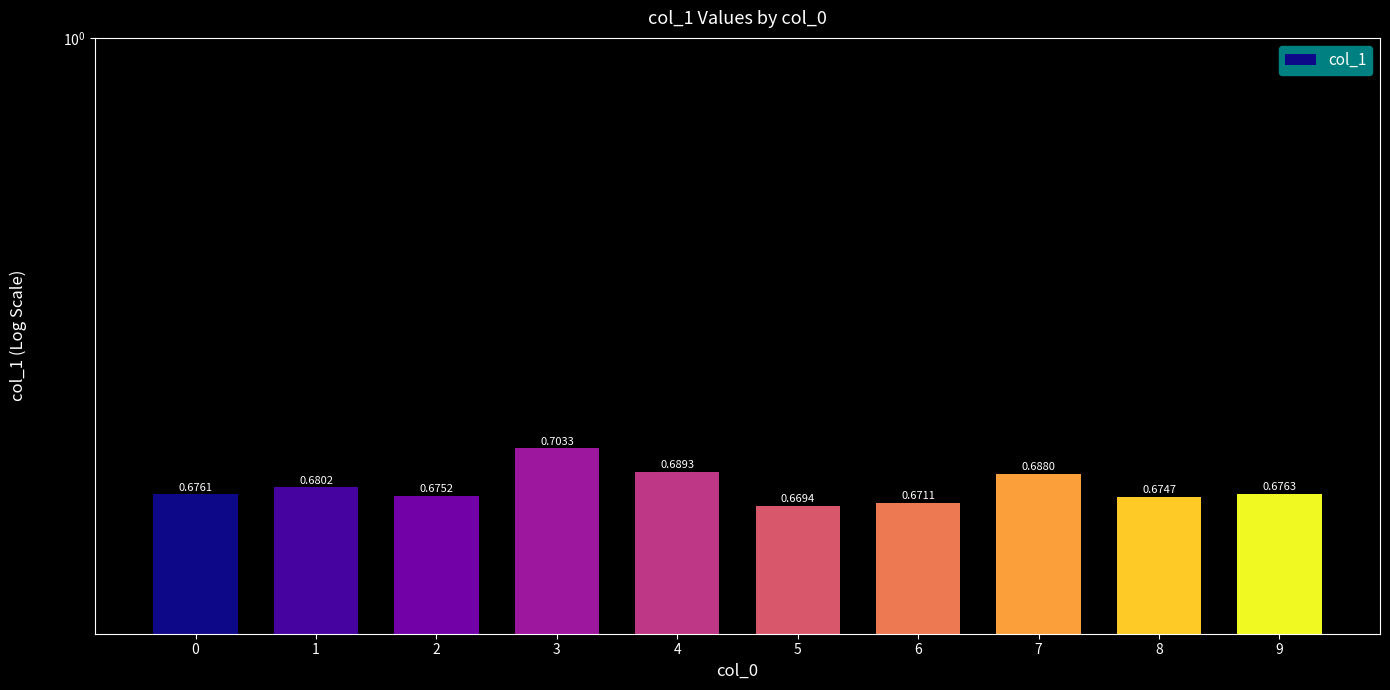

What is the minimum value shown in the chart?

0.7